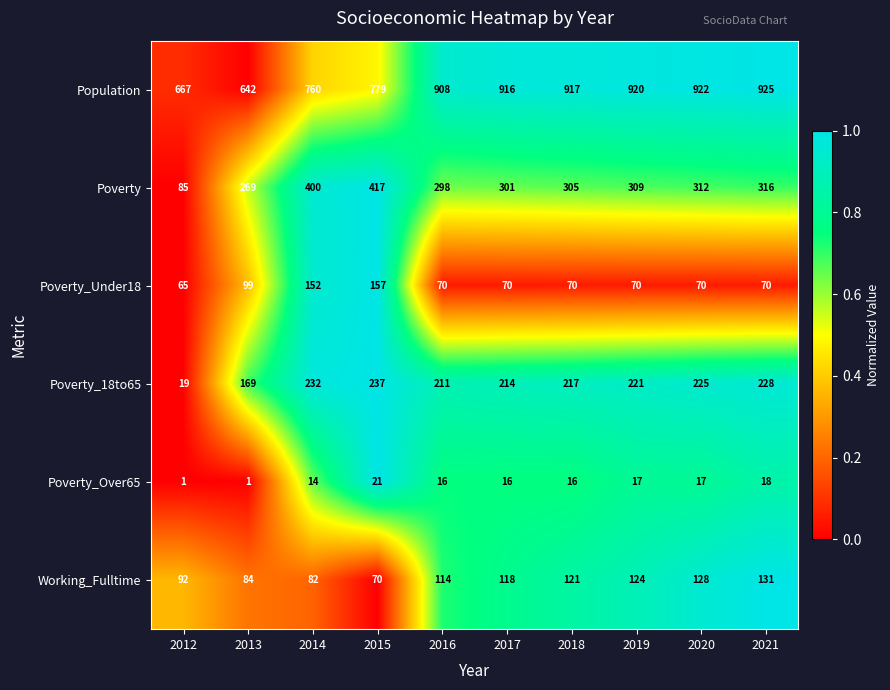

What is the difference between the Poverty_18to65 values at 2014 and 2016?

21